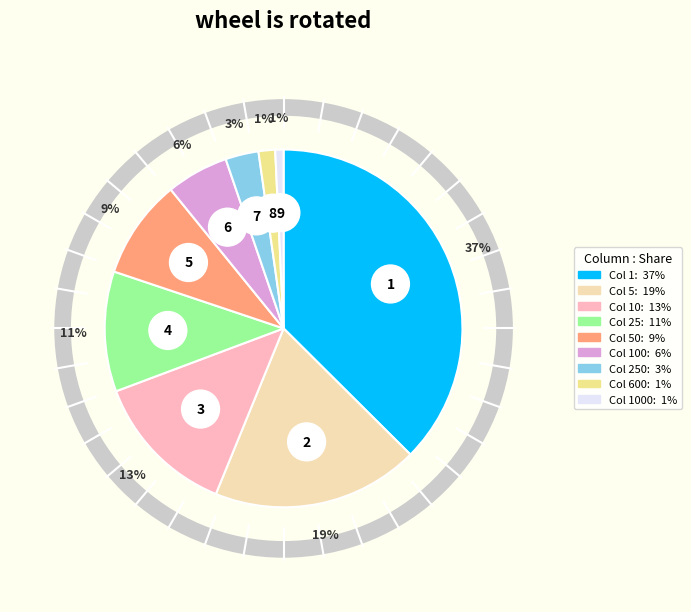

Which slice is the largest?

1